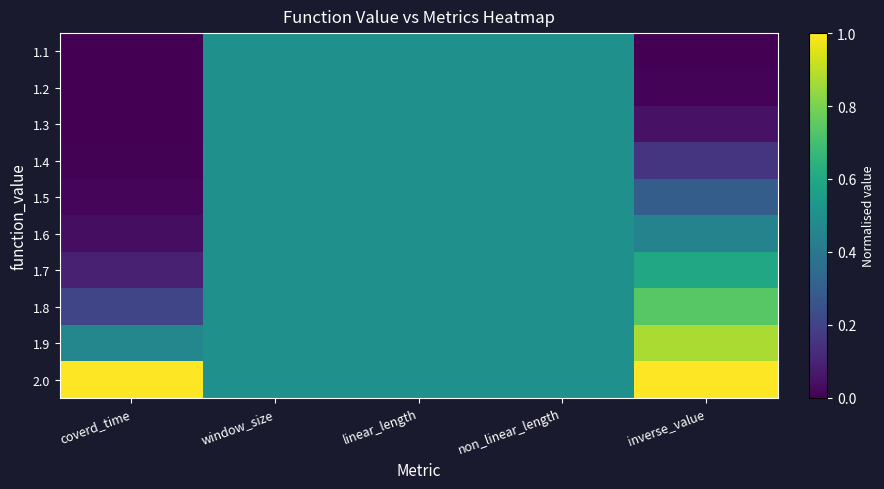

At which category is the sum across all series the highest?

window_size